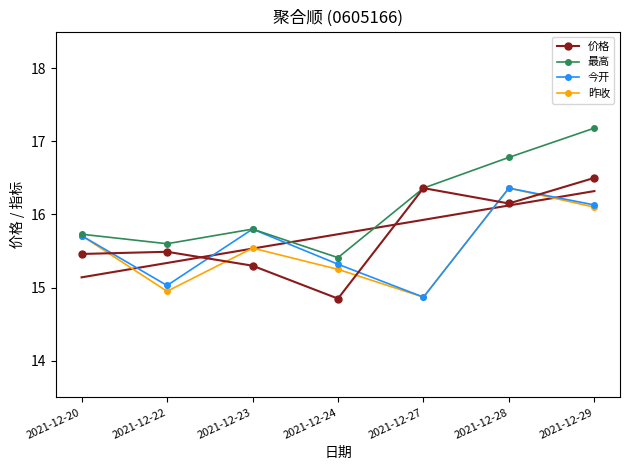

True or false: 最高 and 今开 intersect in this chart.

False